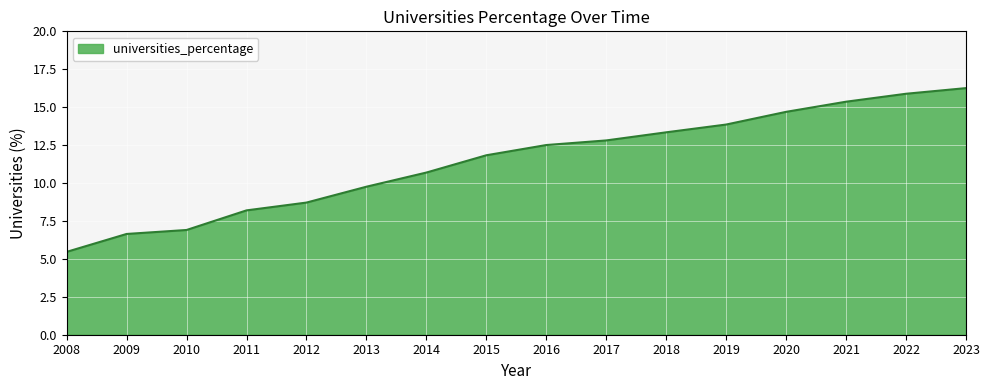

How many values are below 12?

8